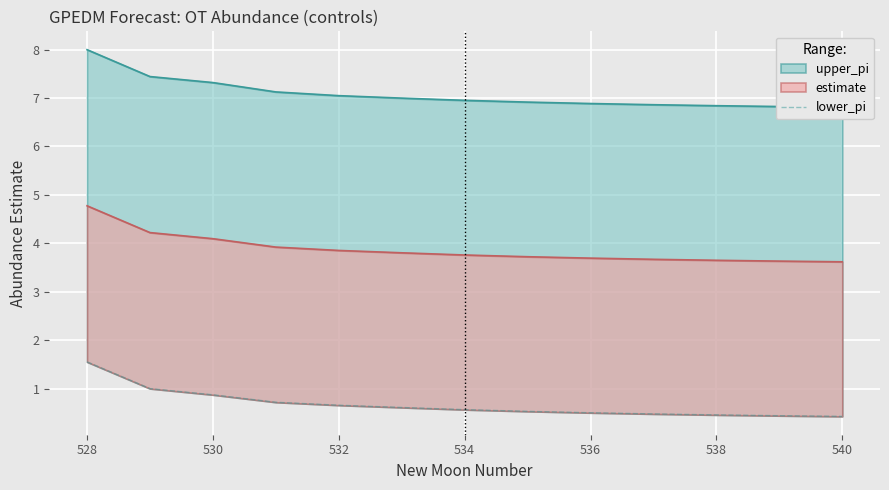

True or false: there are more than 1 points higher than both neighbors.

False